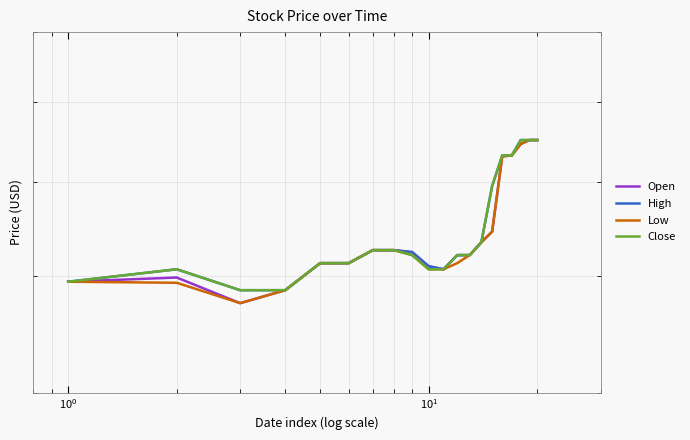

True or false: Open and Close cross at least once.

False